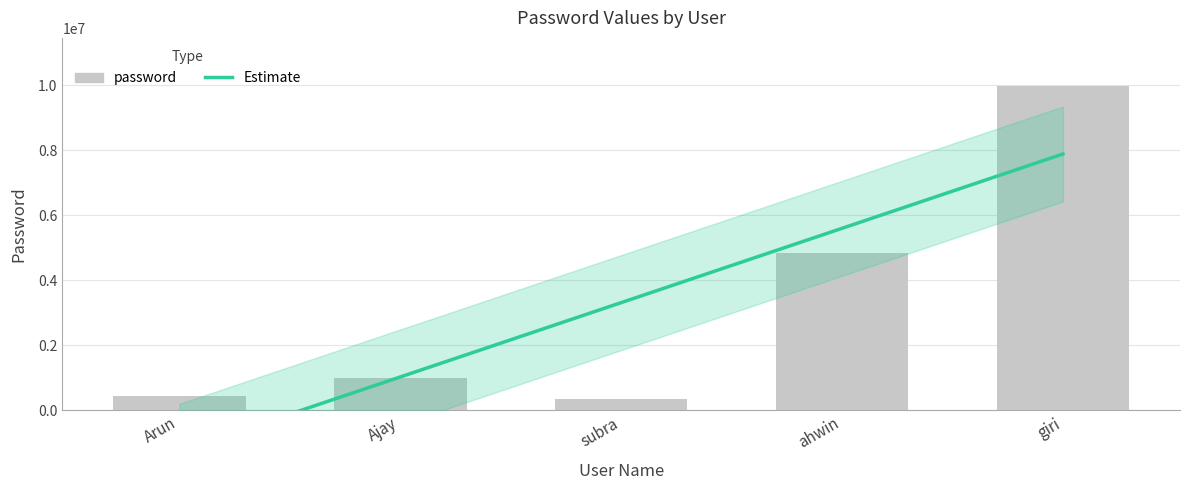

Between giri and subra, which is larger?

giri